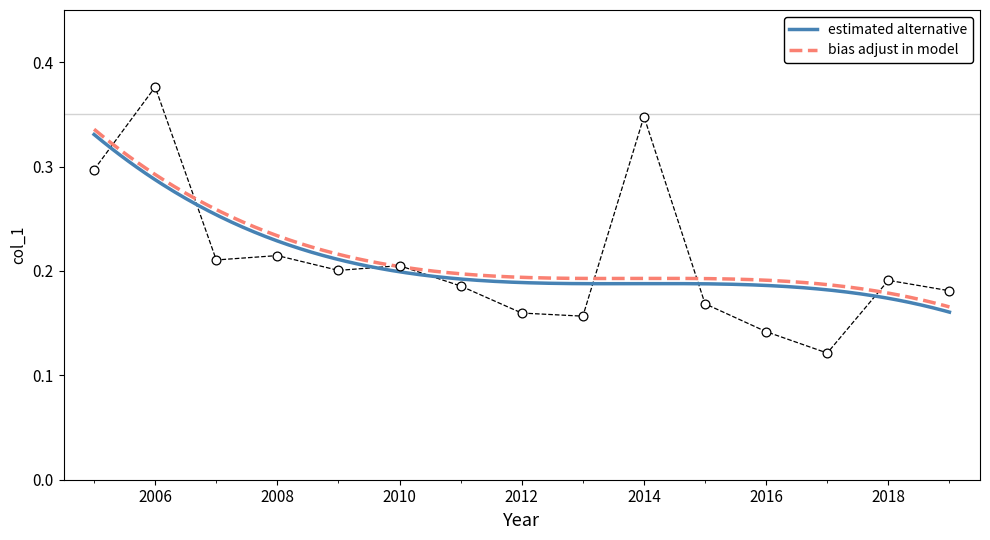

True or false: estimated alternative and bias adjust in model cross at least once.

False